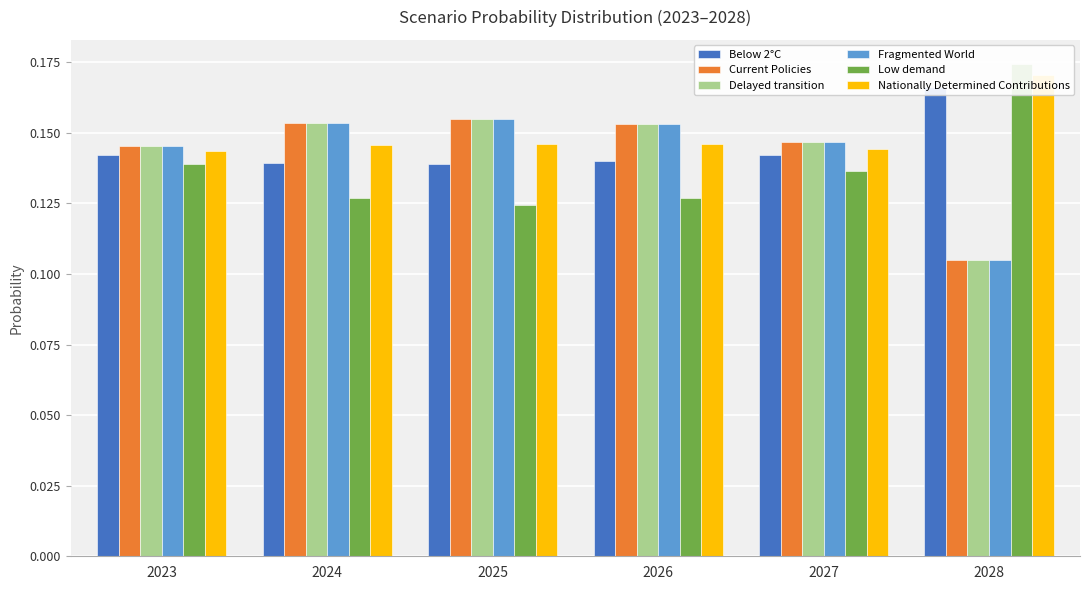

Is it true that Low demand equals 0.1 at 2028?

False